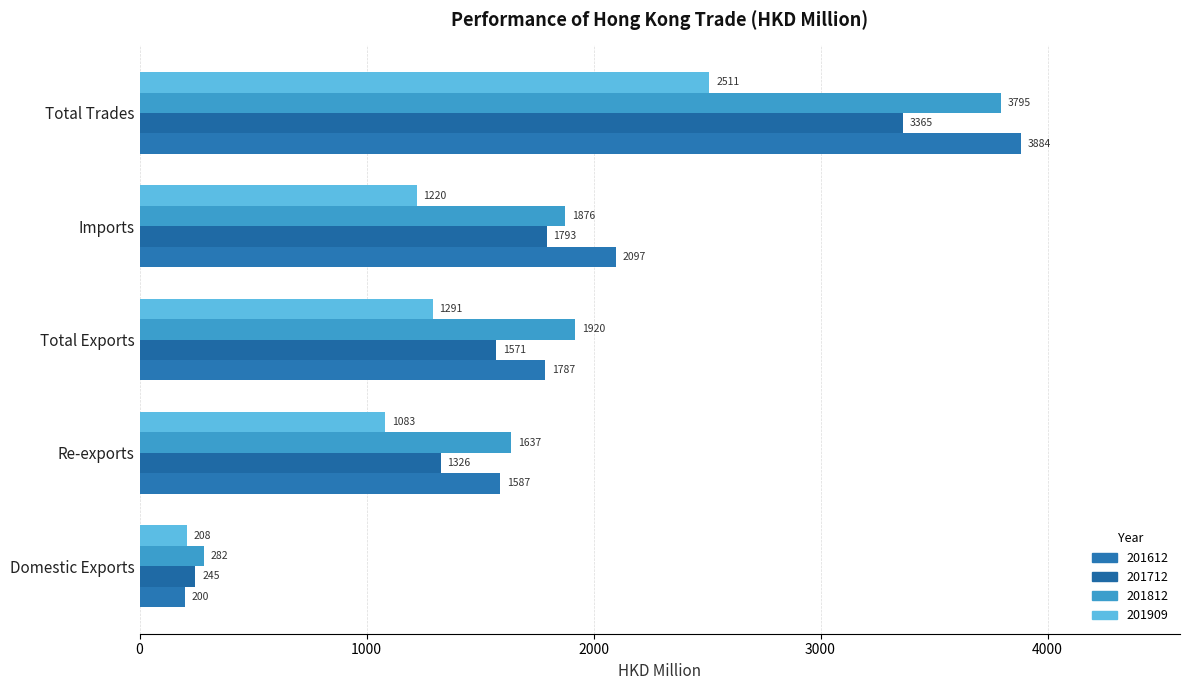

What is the maximum value for 201909?

2510.6